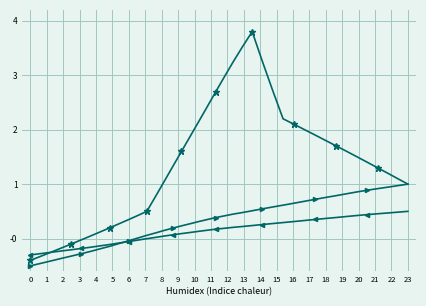

What is the minimum value shown in the chart?

-0.5